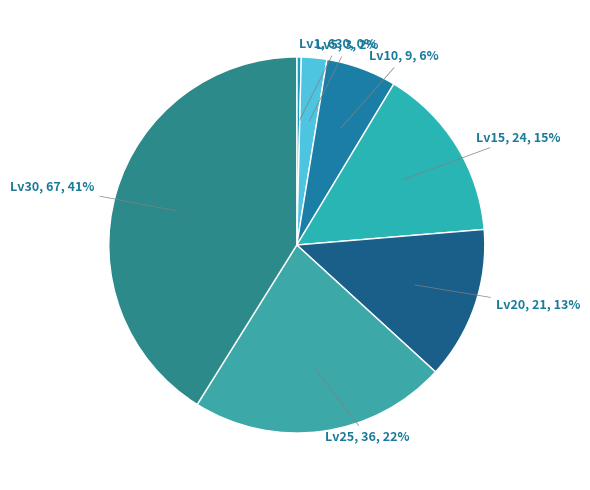

How many slices are in this pie chart?

7